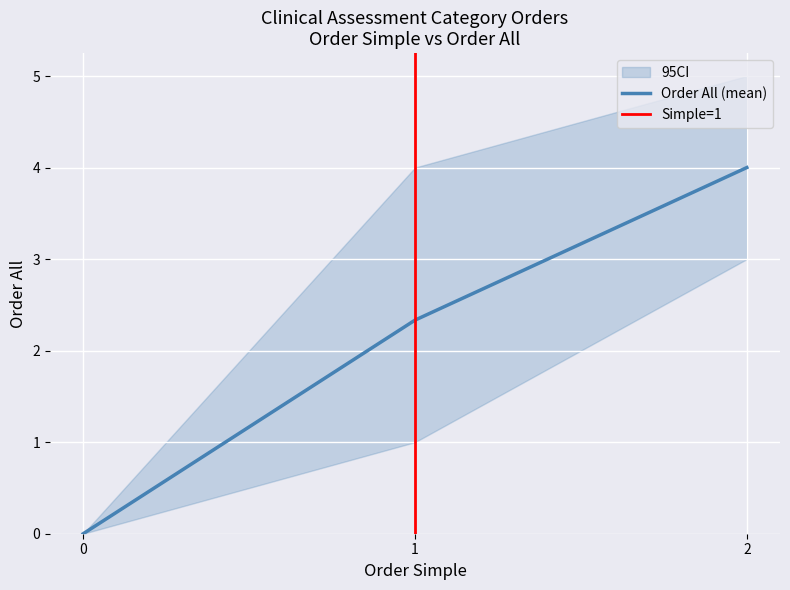

How many order_all values are between 1 and 4?

4